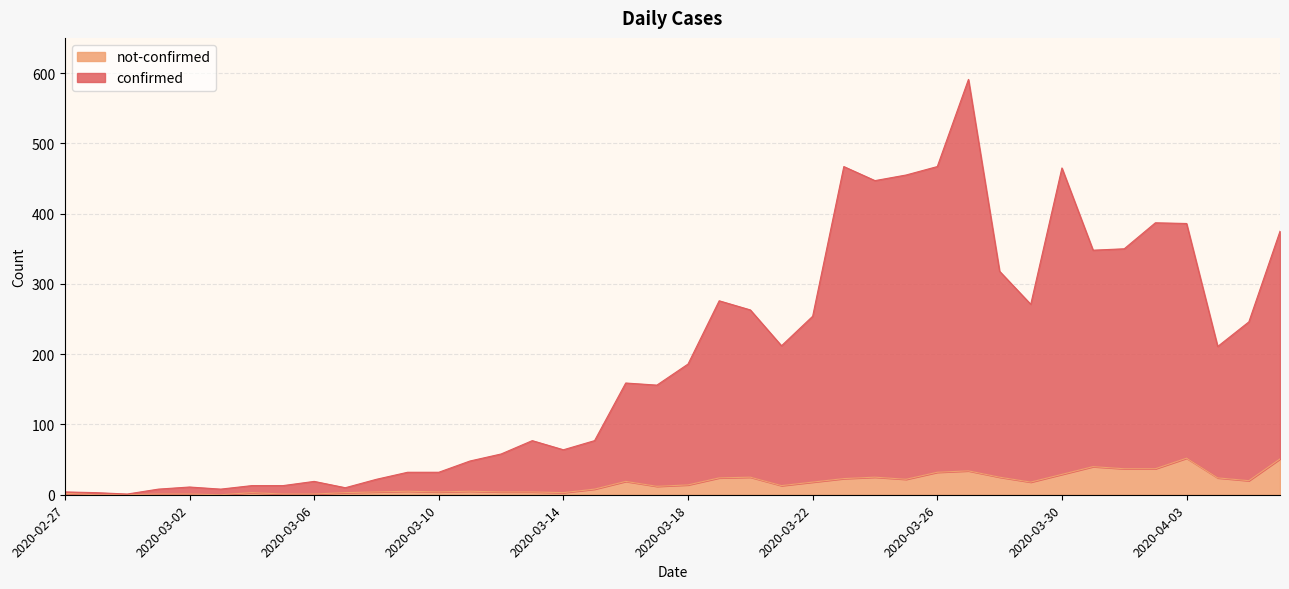

What is the maximum value shown in the chart?

591